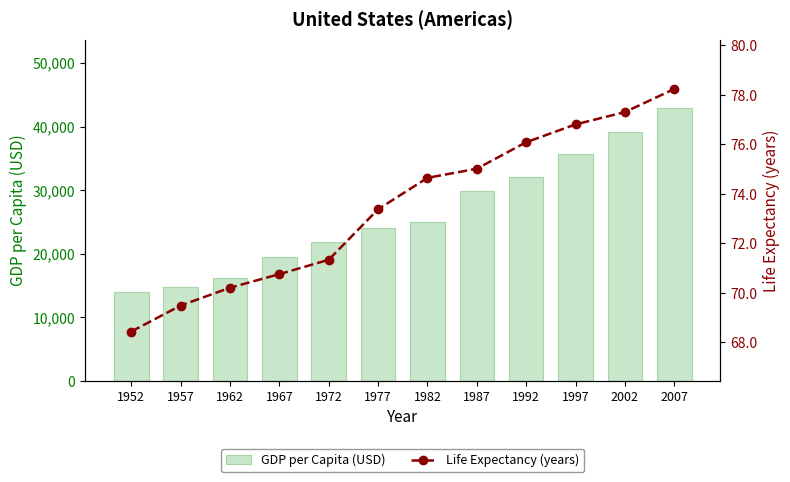

Is it true that Life Expectancy (years) equals 70.8 at 1967?

True